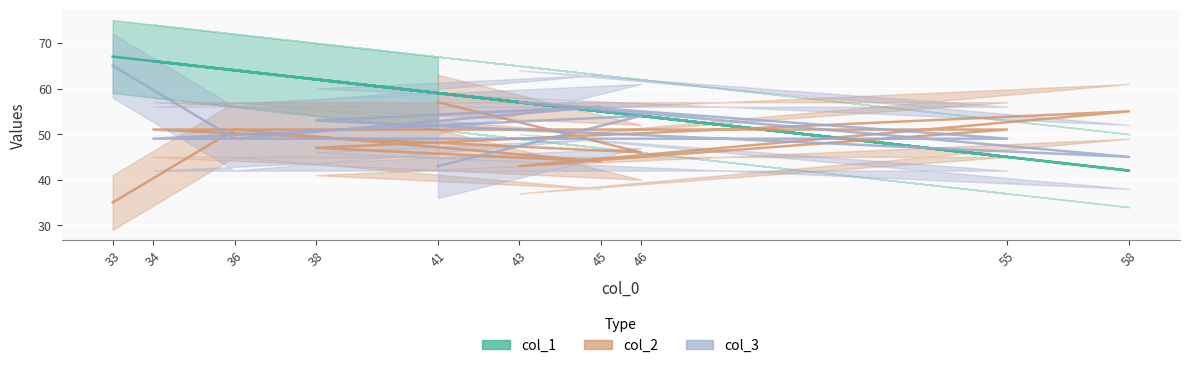

At which category is the sum across all series the highest?

33